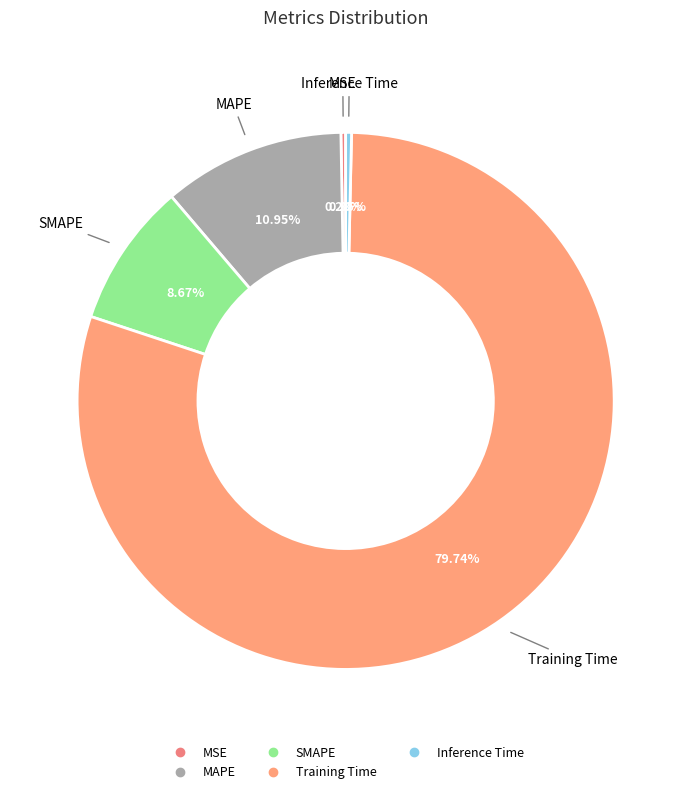

Combined, do Inference Time and SMAPE account for over 50%?

No